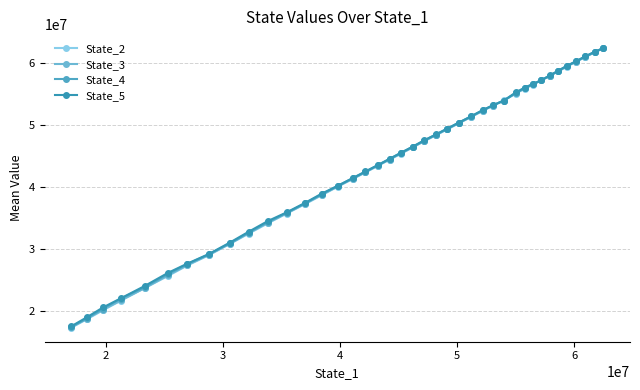

Is this an area chart (filled region under the line)?

No